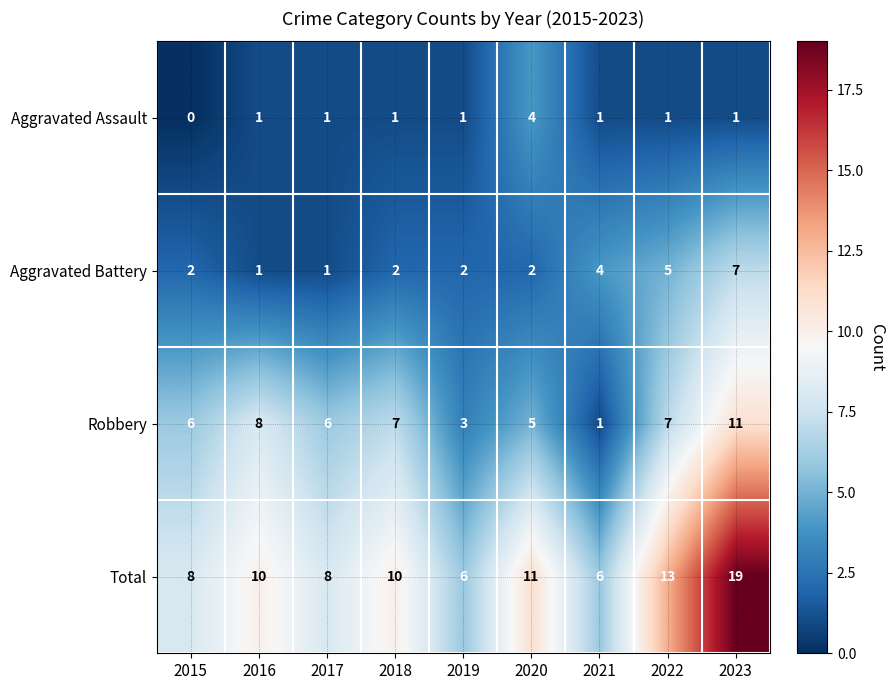

Is it true that Aggravated Battery equals 0 at 2019?

False